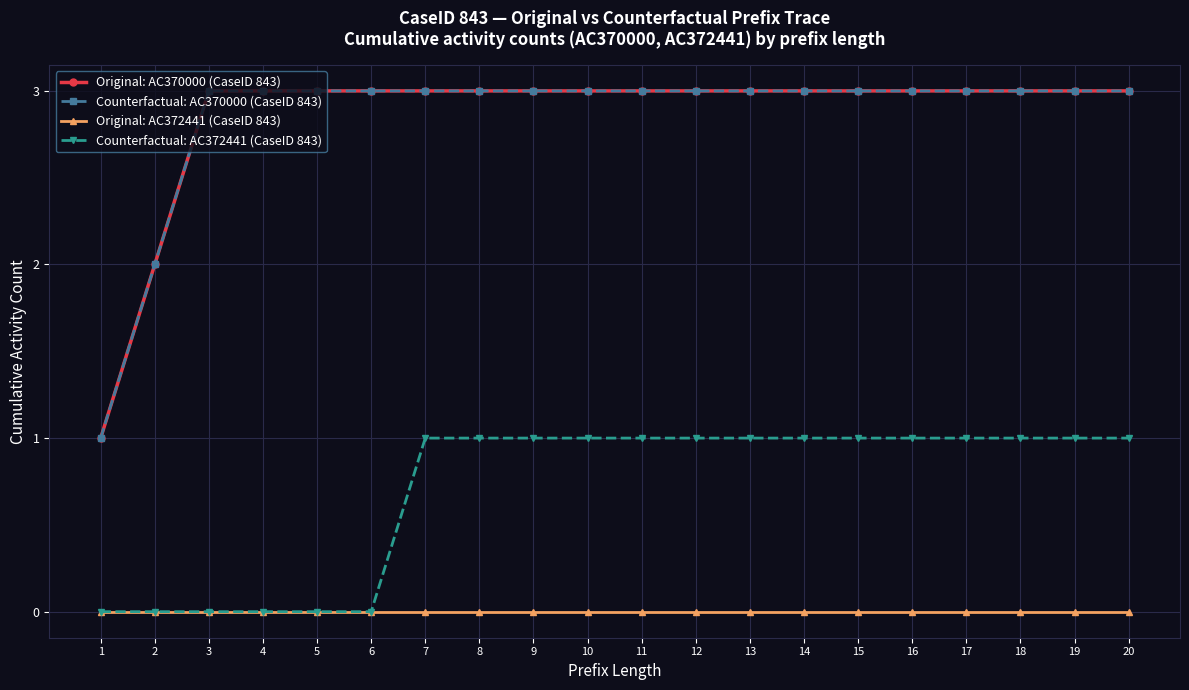

Is the value of Original: AC372441 (CaseID 843) at 13 greater than the value of Counterfactual: AC372441 (CaseID 843) at 20?

No